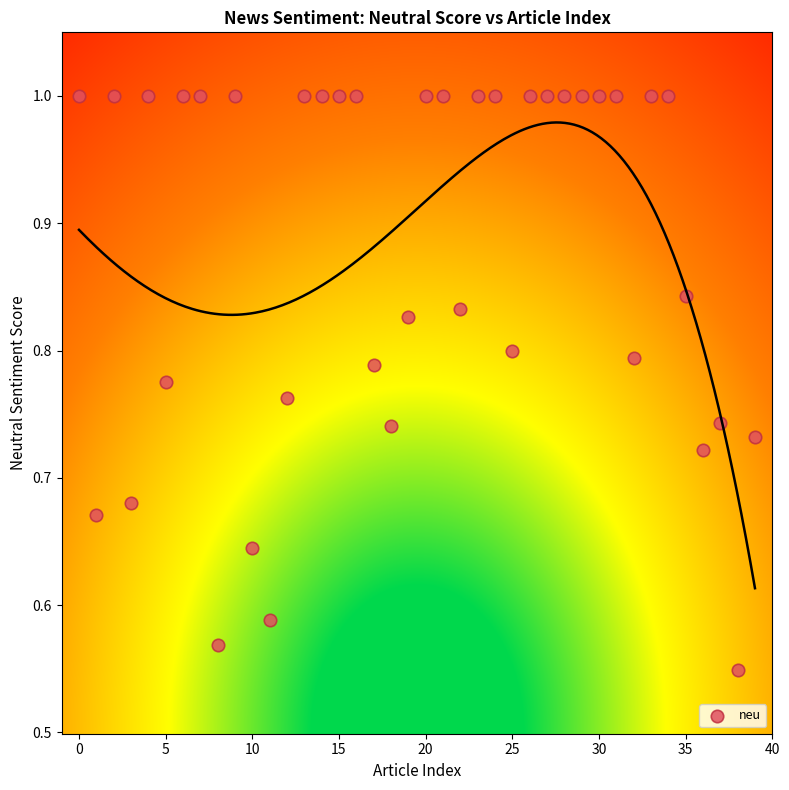

How many data points are displayed?

40